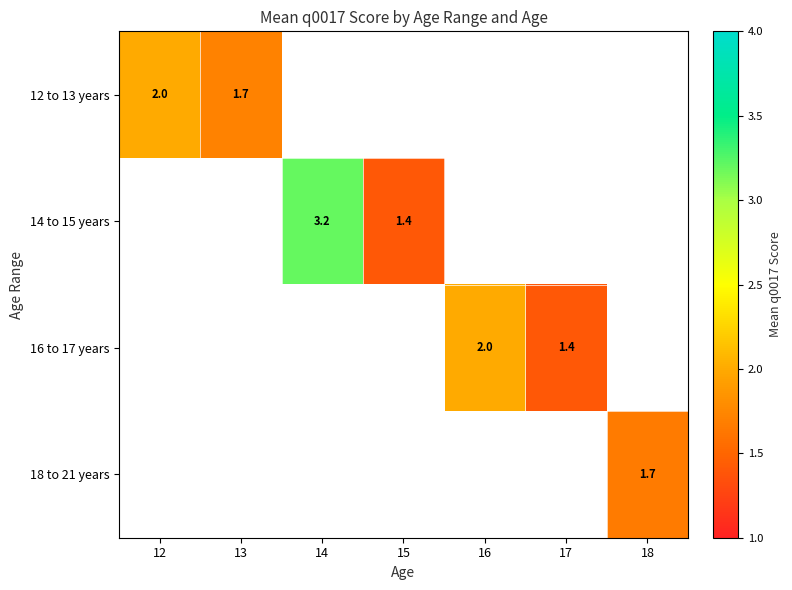

What is the smallest value displayed?

1.4